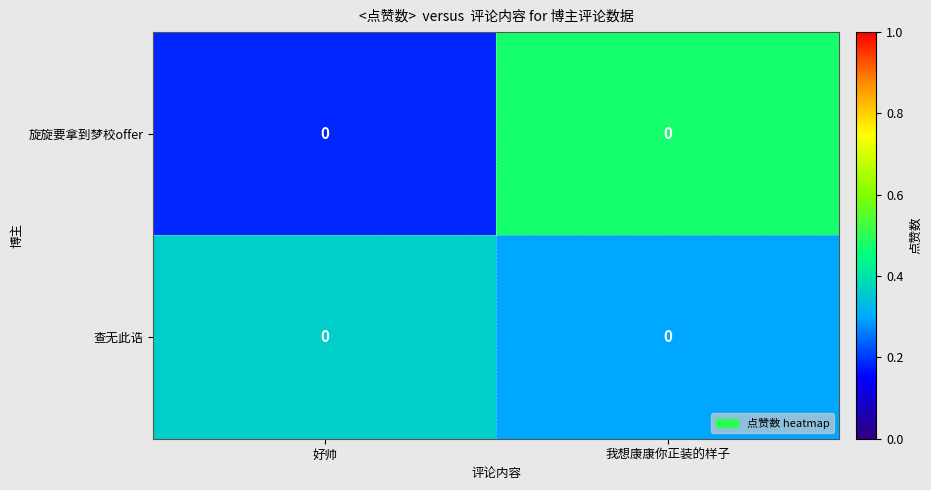

What is the difference between the maximum and minimum values in the 查无此诰 series?

0.1